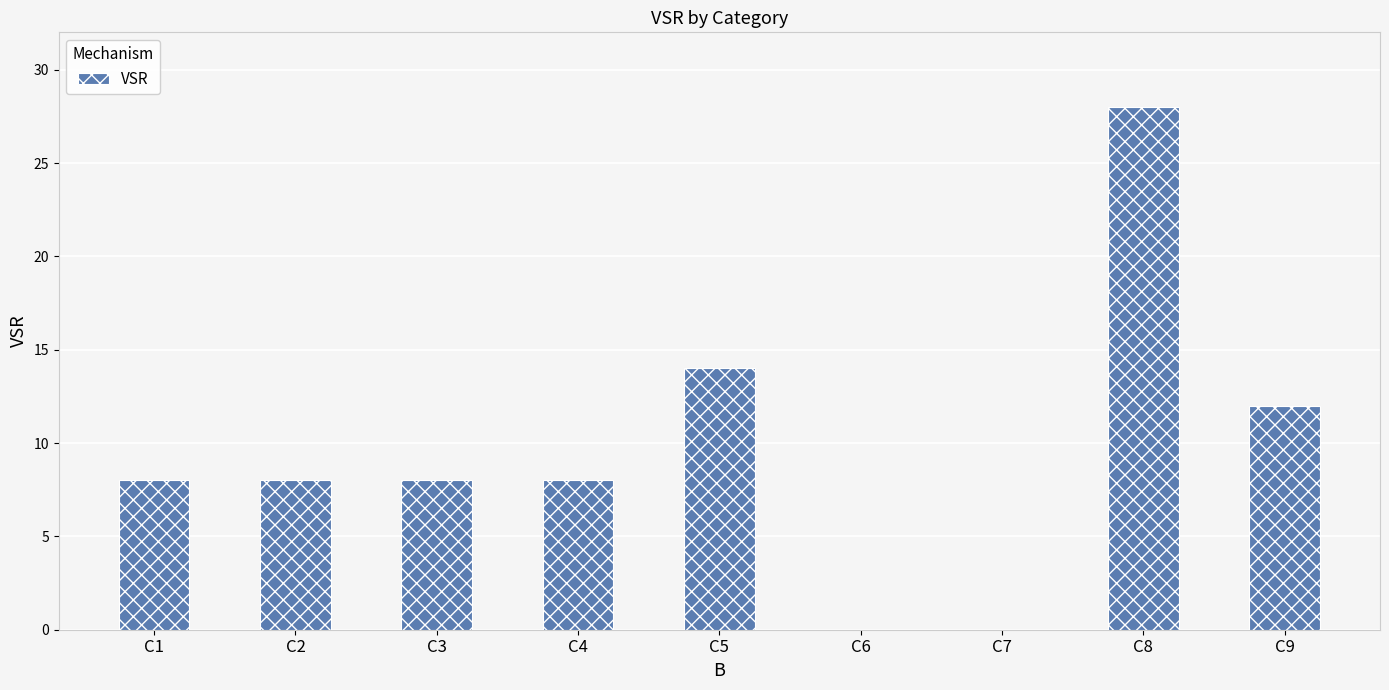

How many data points does each series have?

9